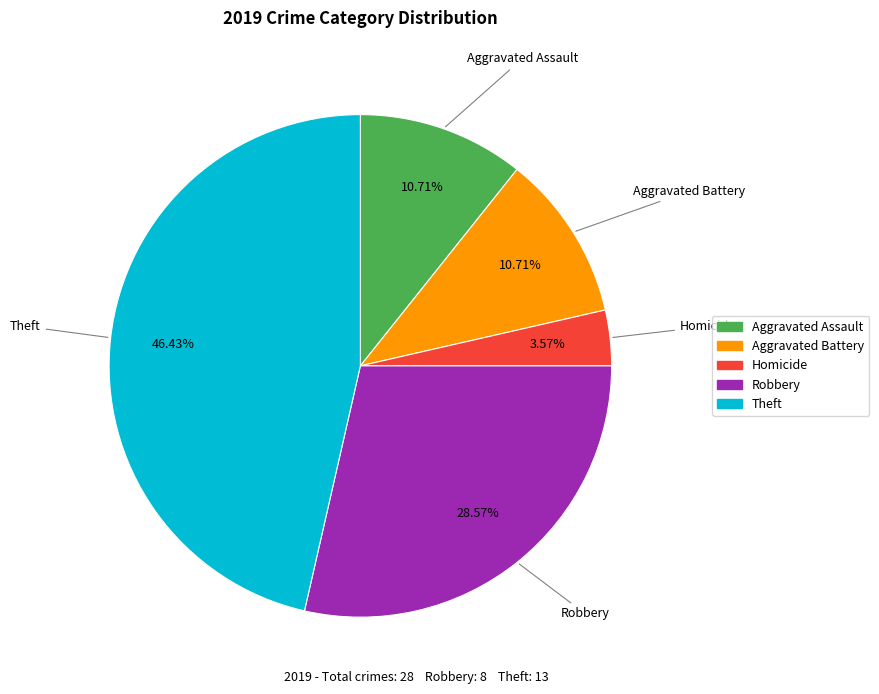

Does any single category account for the majority?

No